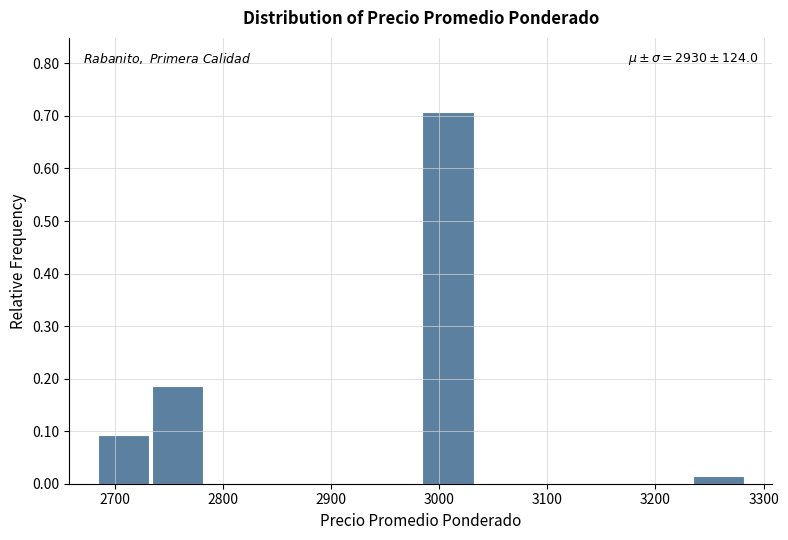

Over which range of the x-axis is the bar tallest?

2983 to 3033